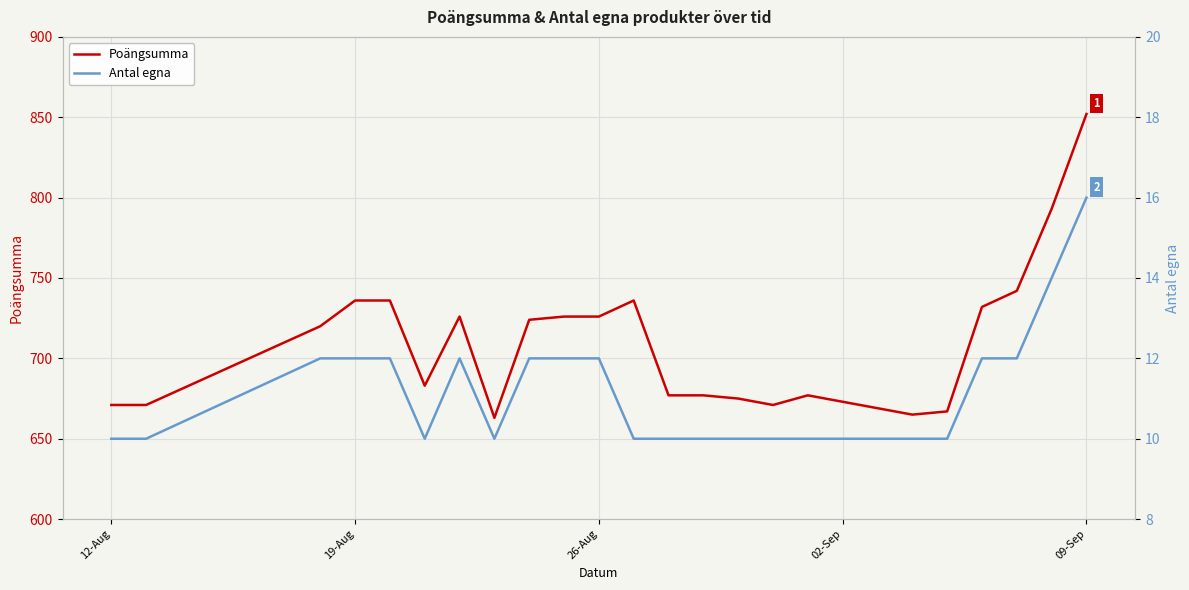

How many Antal egna values are between 10 and 12?

23